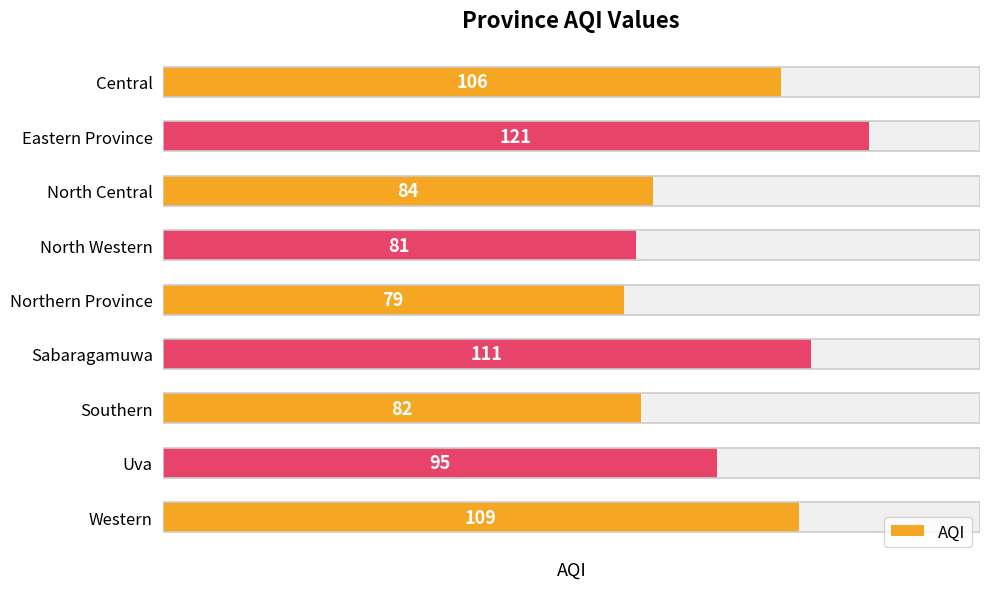

The chart shows a value of 46 at Central. True or false?

False